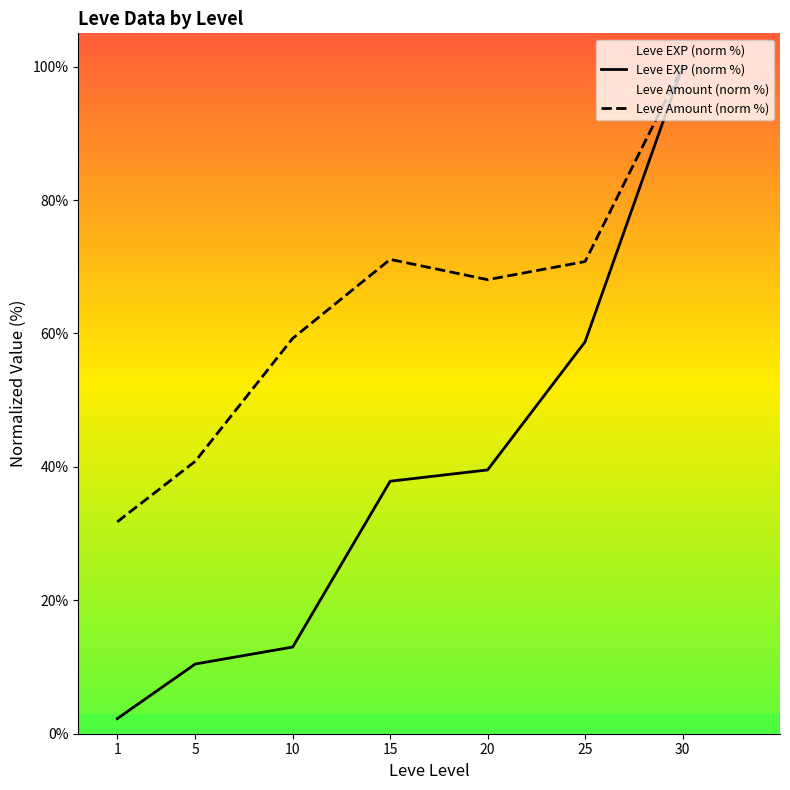

List the labels in order of Leve EXP (norm %) value, largest first.

30, 25, 20, 15, 10, 5, 1